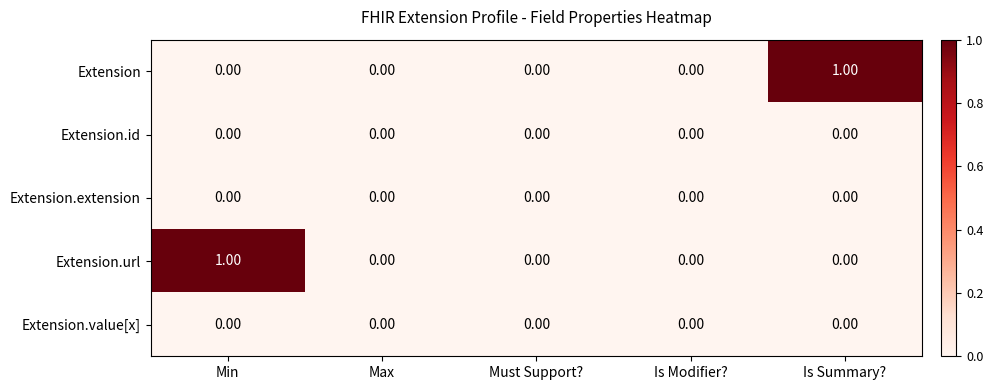

List the series in order of their peak value, lowest first.

Extension.id, Extension.extension, Extension.value[x], Extension, Extension.url